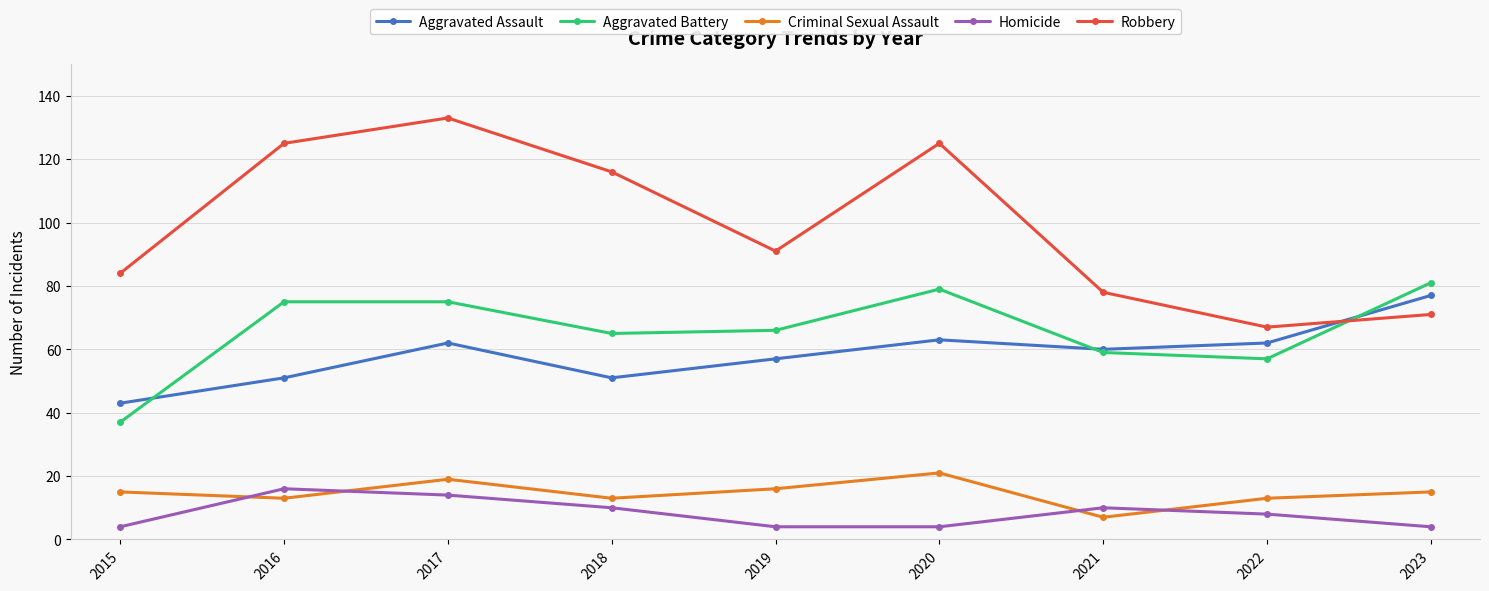

True or false: Homicide and Criminal Sexual Assault intersect in this chart.

True